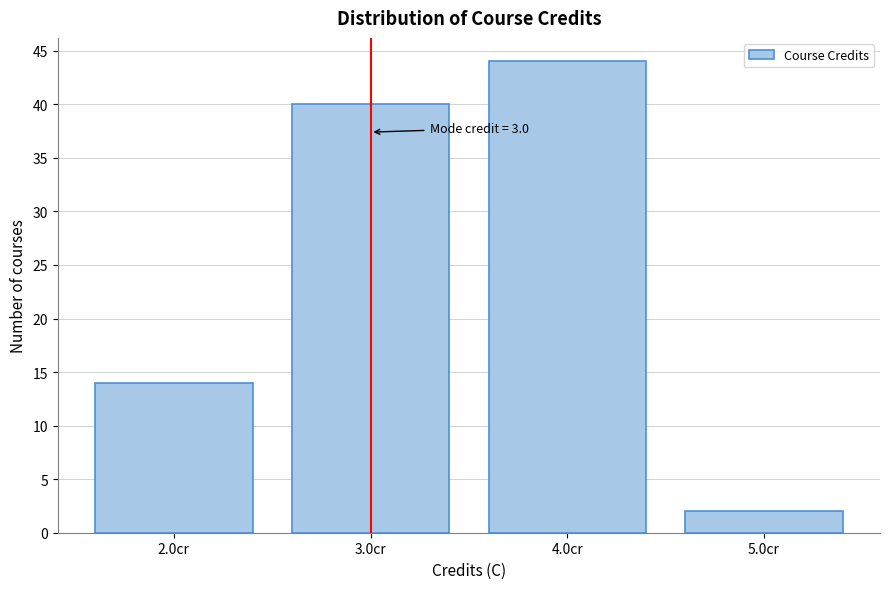

Reading left to right, extract all data points from this chart.

2.0cr=14	3.0cr=40	4.0cr=44	5.0cr=2